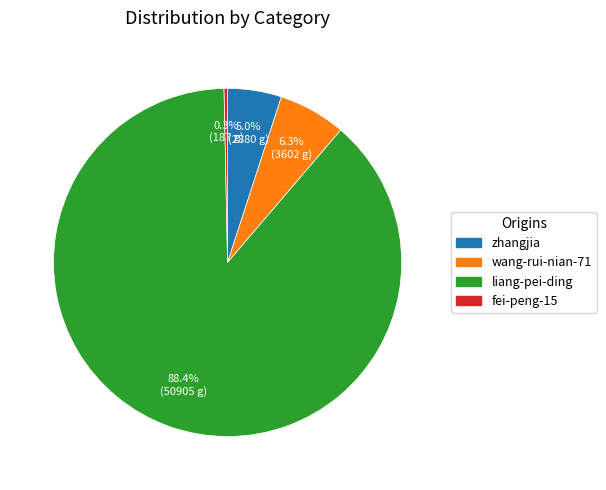

Count the number of slices in the pie.

4